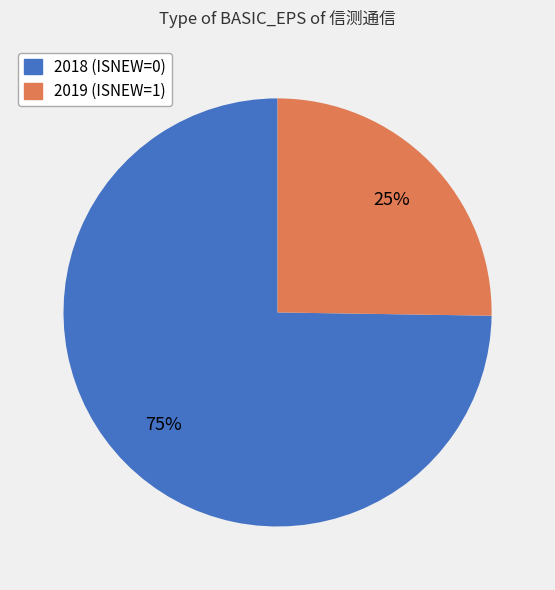

Is the sum of 2019 (ISNEW=1) and 2018 (ISNEW=0) greater than half?

Yes